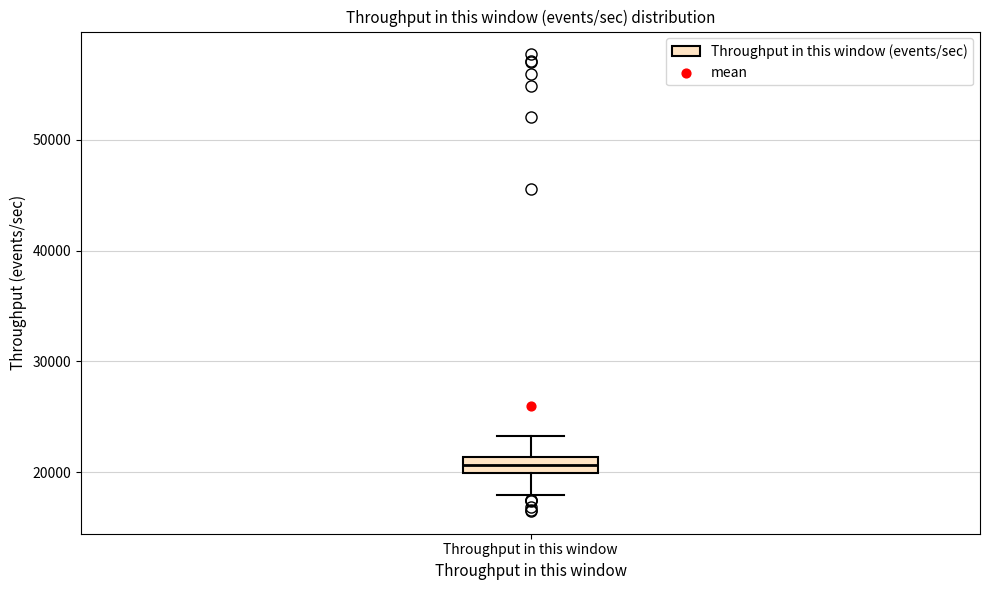

Where is the upper edge of the box for Throughput in this window on the y-axis? The values are not printed on the chart, so give them approximately, as read against the axis.

21000